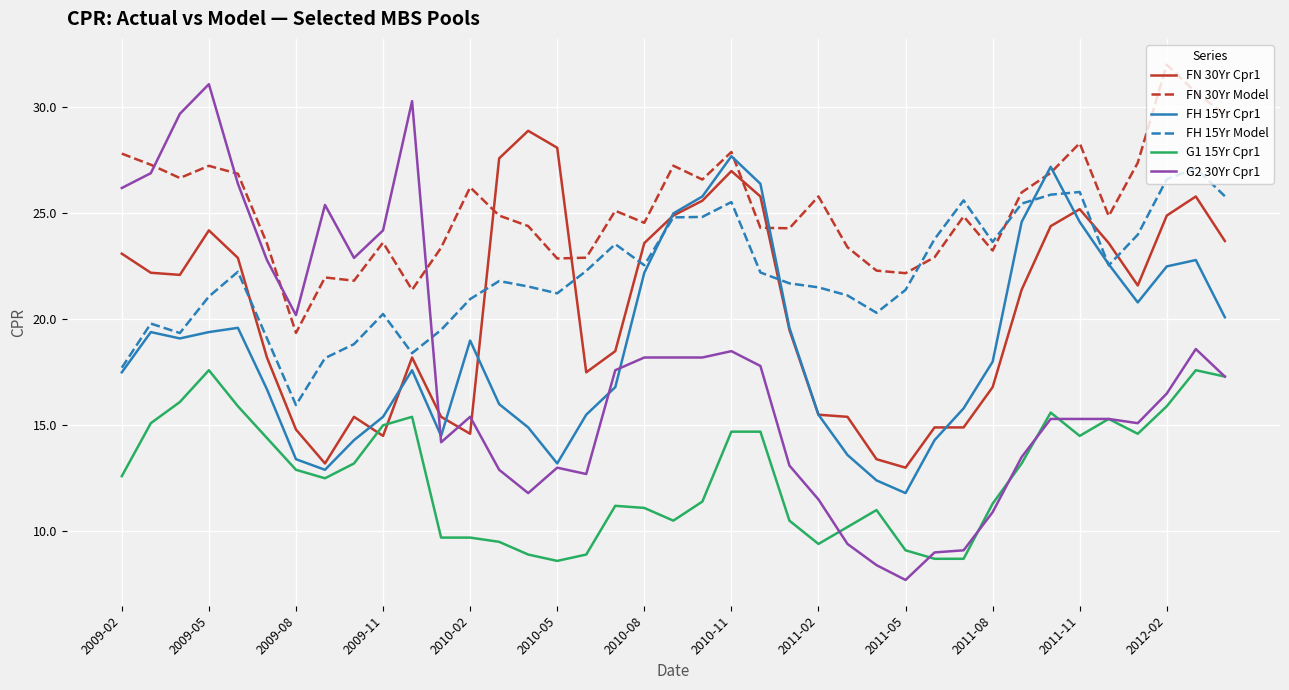

How many lines are shown in the chart?

6